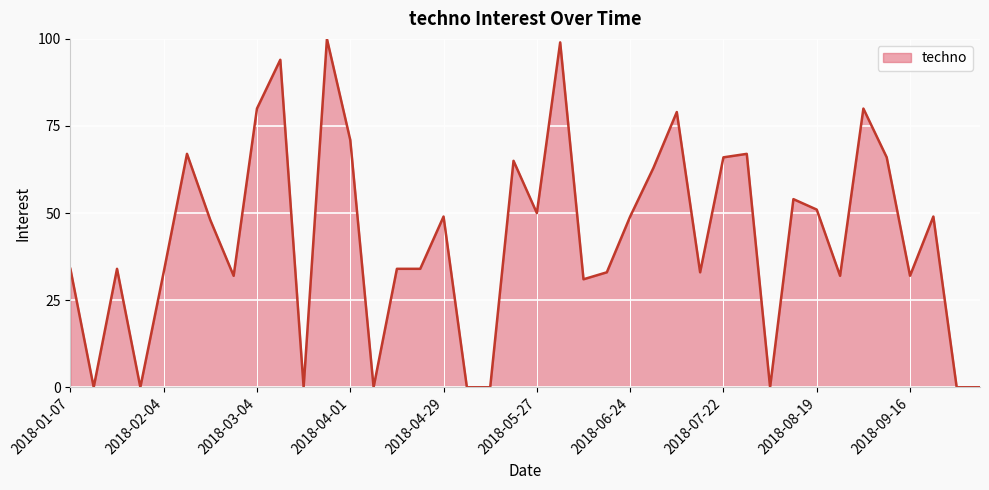

What is the maximum value shown in the chart?

100